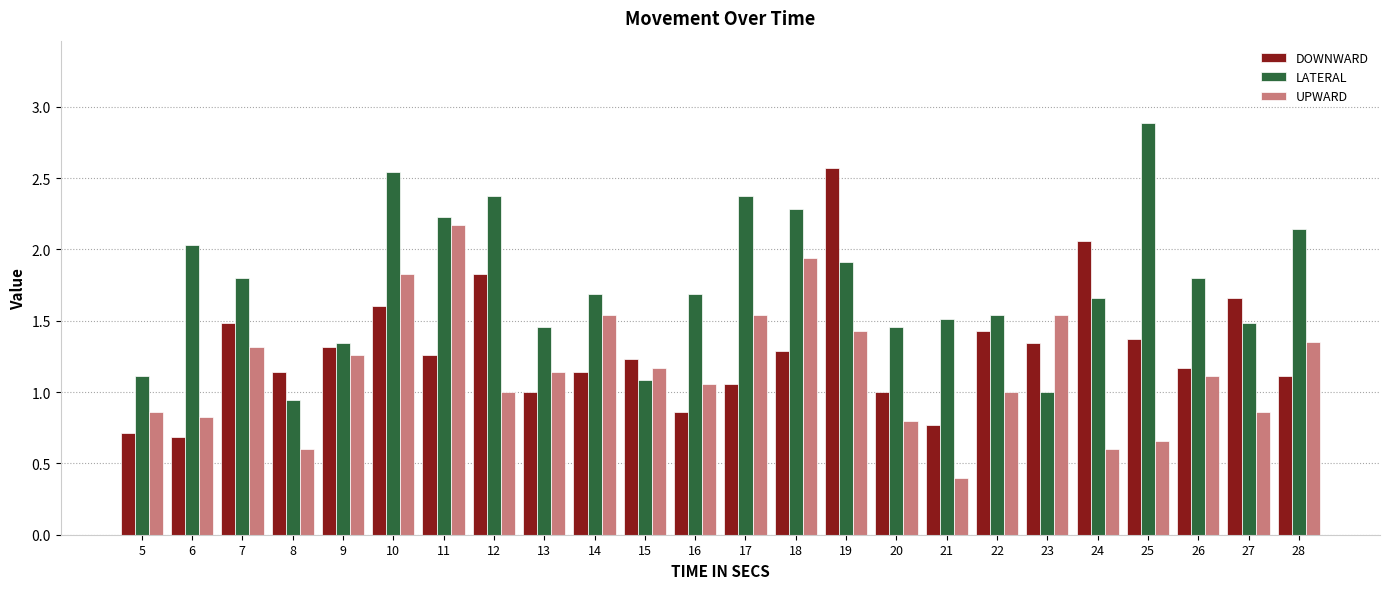

Between 10 and 28, which series saw the biggest shift?

DOWNWARD